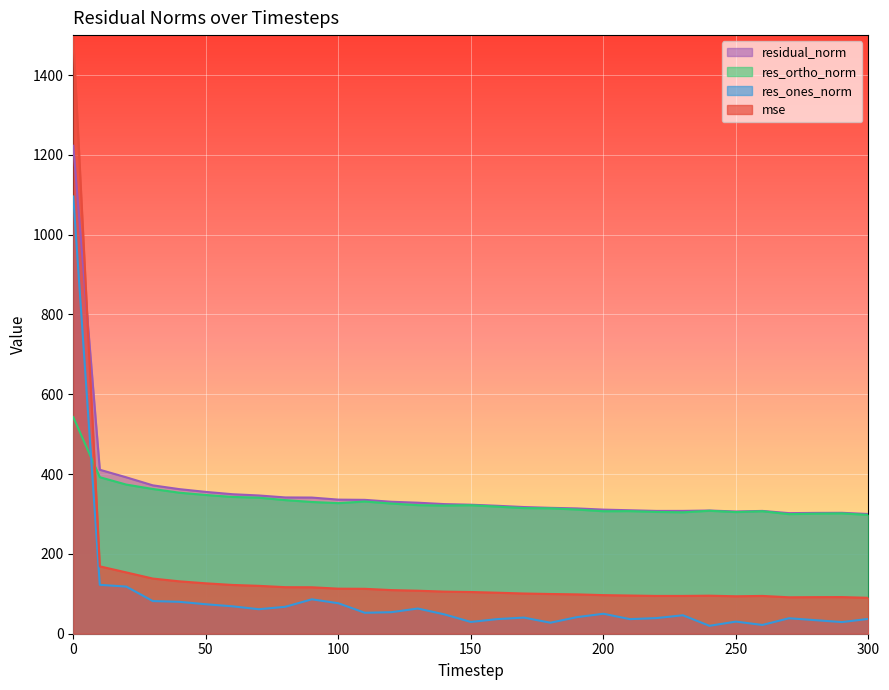

Reading left to right, list all the values displayed in this chart.

mse: 1495.0	168.8	153.6	138.2	131.3	126.3	122.2	120.0	116.6	116.4	112.9	112.5	109.3	107.8	105.5	104.5	102.8	100.8	99.5	98.6	96.7	95.7	94.7	94.7	95.3	93.8	94.7	91.3	91.7	91.8	90.0
res_ones_norm: 1095.6	122.5	118.1	81.8	79.9	73.8	68.7	61.4	67.5	86.2	76.4	52.5	54.0	63.1	48.5	29.5	36.6	40.4	27.6	41.5	50.0	36.6	39.1	46.3	19.8	30.4	22.0	38.8	34.0	29.2	37.2
res_ortho_norm: 542.8	392.2	373.7	362.7	353.4	347.6	342.8	340.9	334.8	330.1	327.2	331.3	326.2	322.2	321.2	322.0	318.5	314.9	314.3	311.2	306.9	307.2	305.2	304.3	308.1	304.8	307.0	299.7	300.9	301.6	297.6
residual_norm: 1222.7	410.9	391.9	371.8	362.3	355.4	349.6	346.4	341.5	341.2	336.0	335.4	330.7	328.3	324.8	323.3	320.6	317.4	315.5	314.0	311.0	309.4	307.7	307.8	308.7	306.3	307.7	302.2	302.8	303.0	300.0